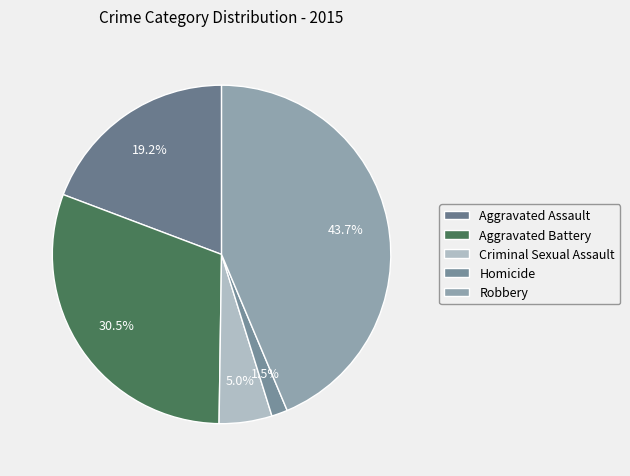

Is Aggravated Battery the majority of the pie?

No